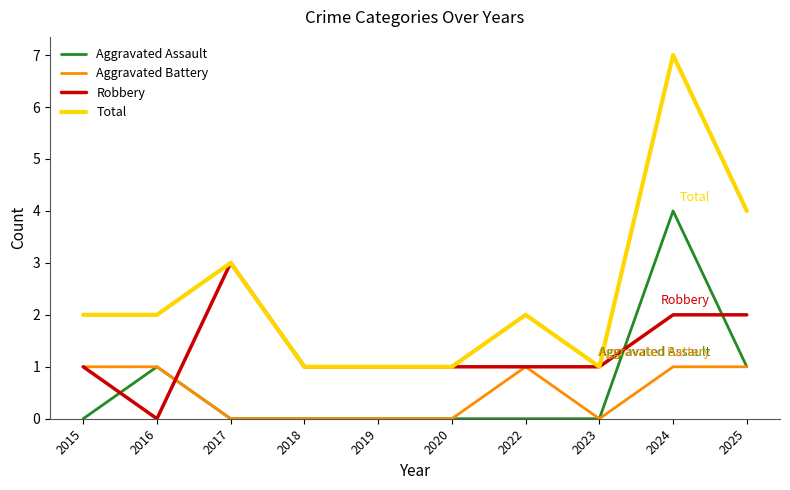

What is the sum of the Total values at 2016 and 2024?

9